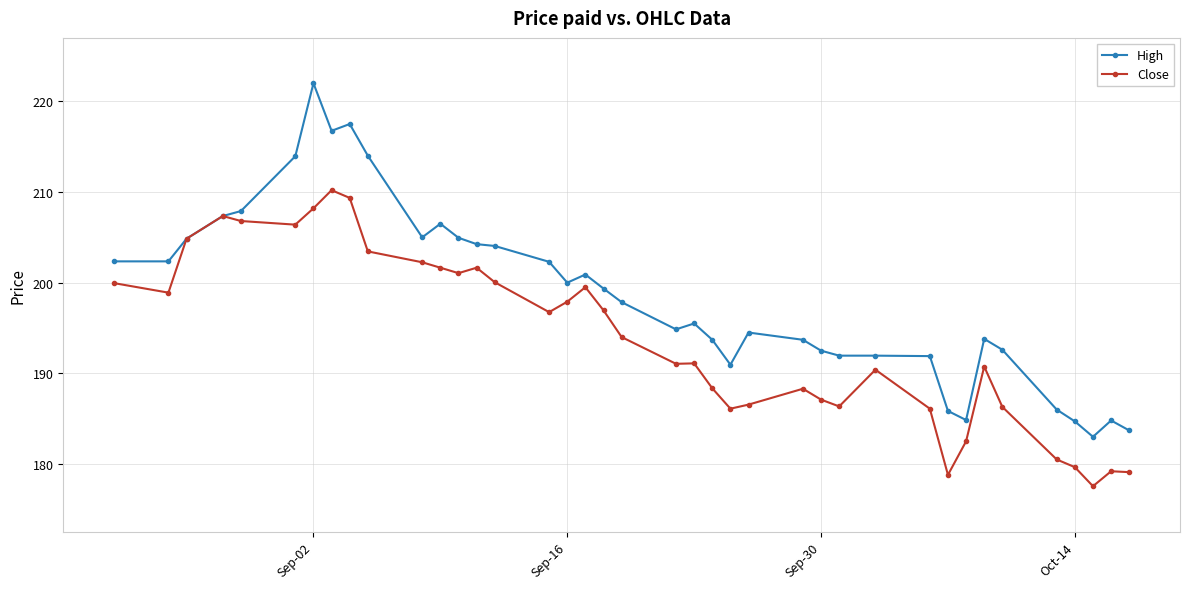

What is the smallest value displayed?

177.6